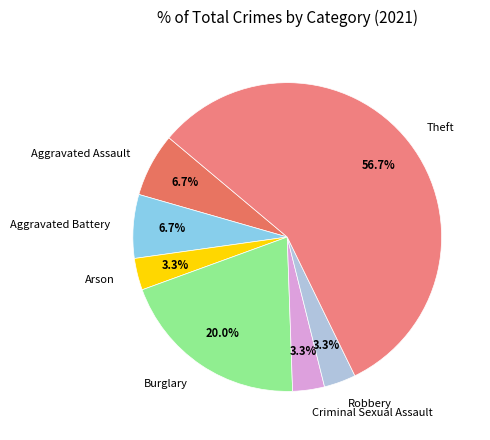

To the nearest percent, what is the difference between the Robbery and Burglary slice percentages?

17%